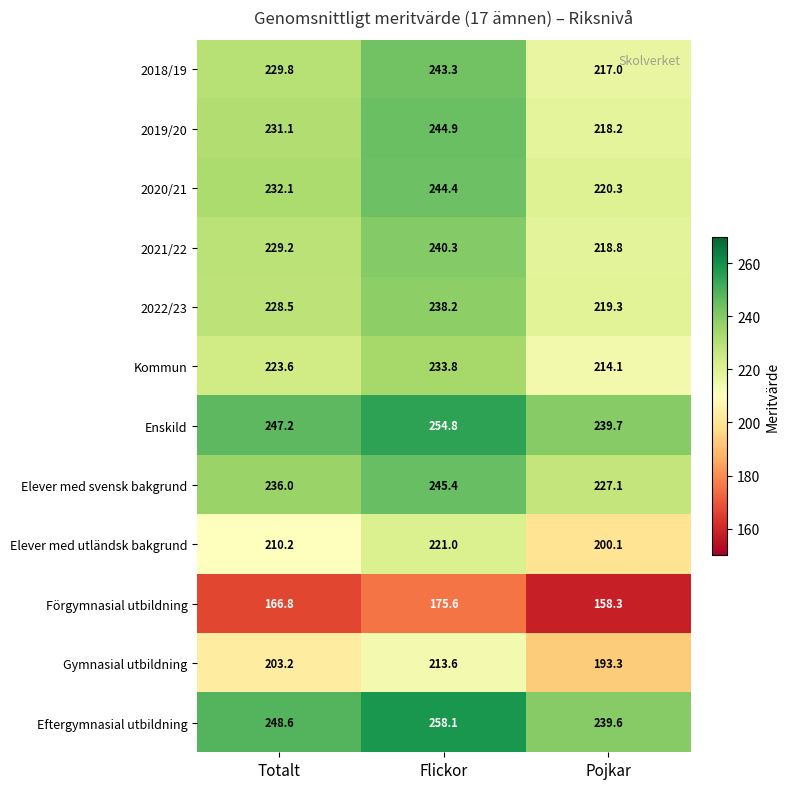

True or false: 2019/20 has a value of 244.9 at Flickor.

True